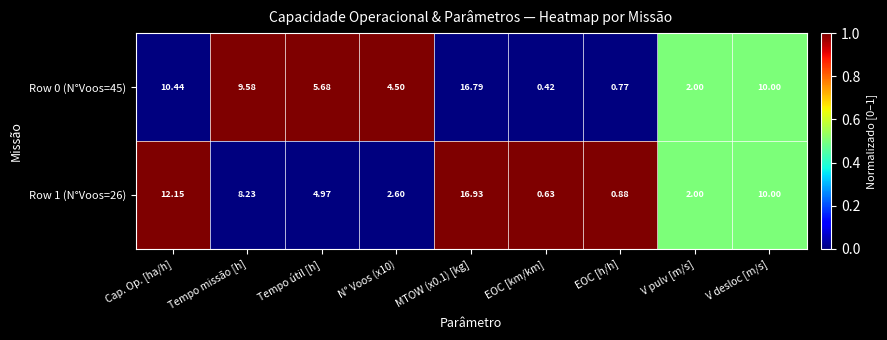

How many categories are shown in the chart?

9